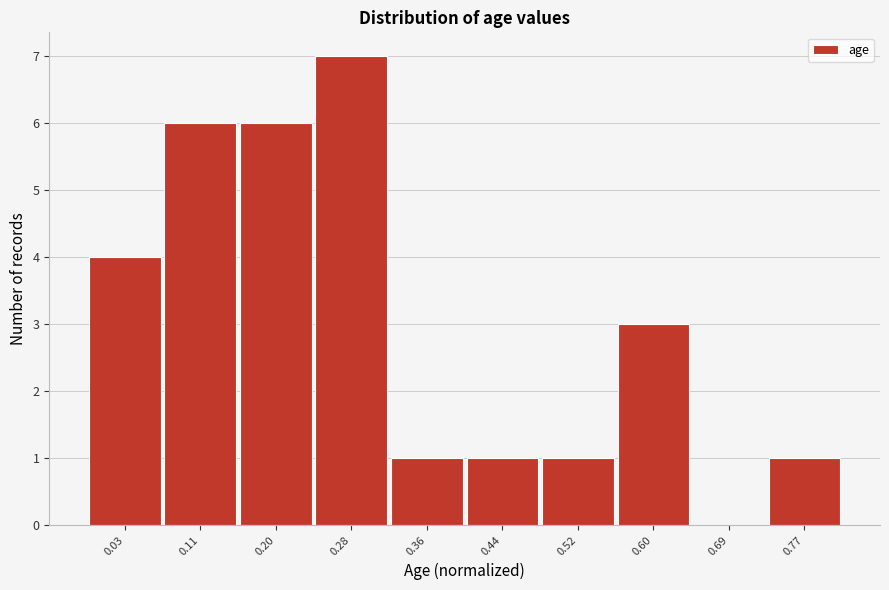

Reading left to right, extract all data points from this chart.

0.03=4	0.11=6	0.20=6	0.28=7	0.36=1	0.44=1	0.52=1	0.60=3	0.69=0	0.77=1